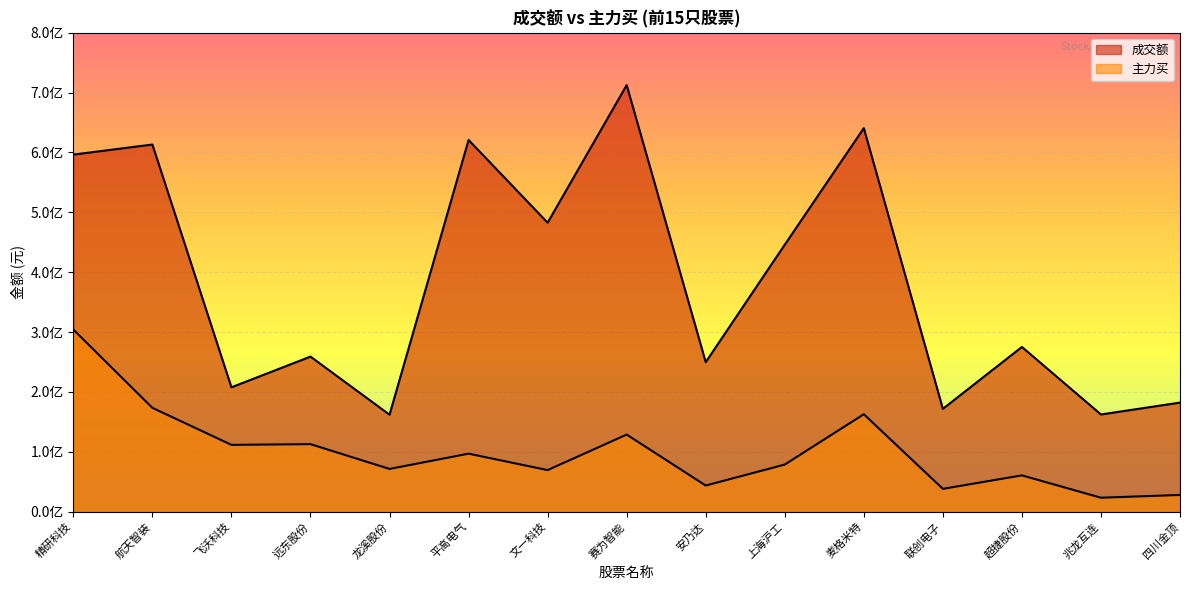

What is the difference between the maximum and second lowest values in the 成交额 series?

550107190